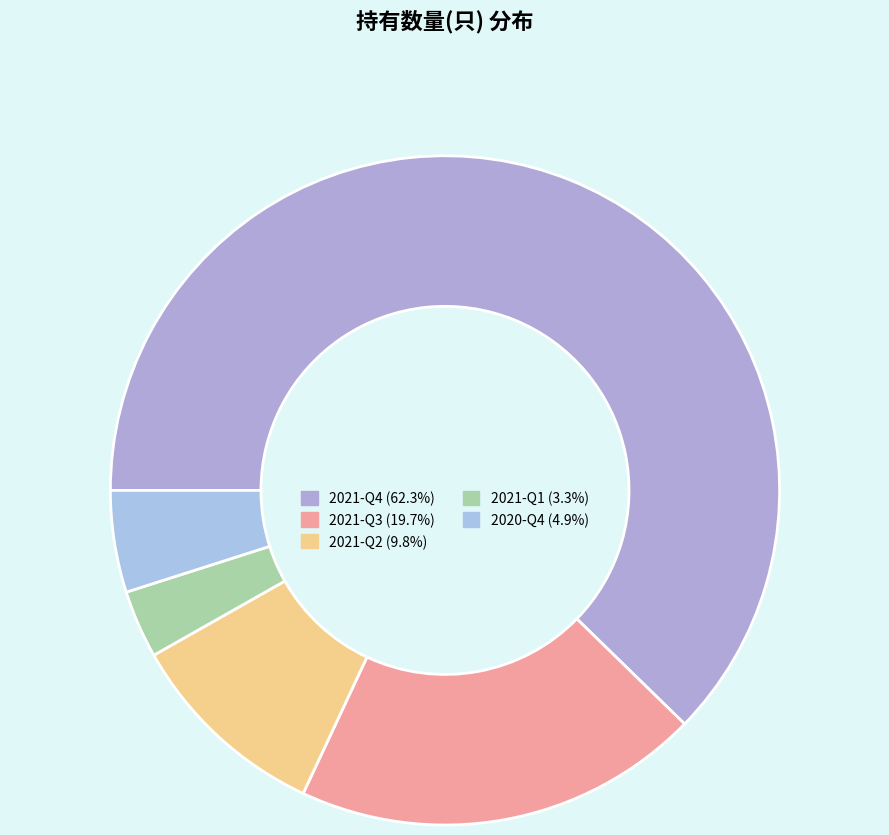

What is the smallest slice in the pie chart?

2021-Q1